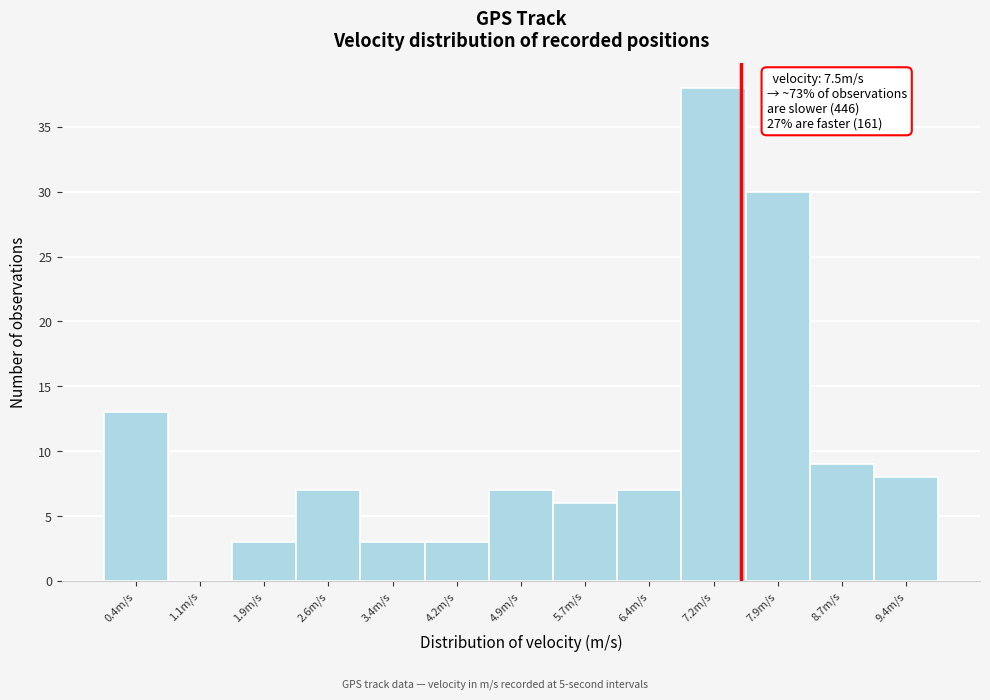

Over which range of the x-axis is the bar tallest?

6.8 to 7.6